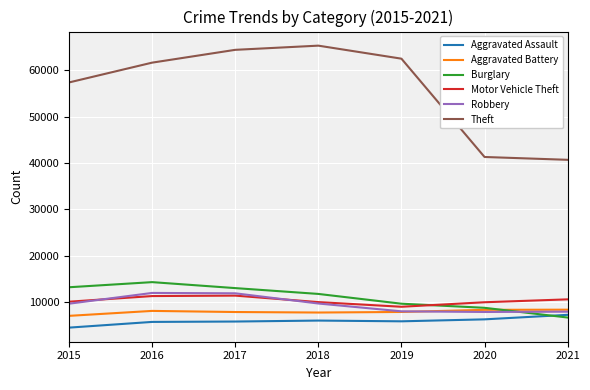

Is it true that Robbery equals 6167 at 2015?

False